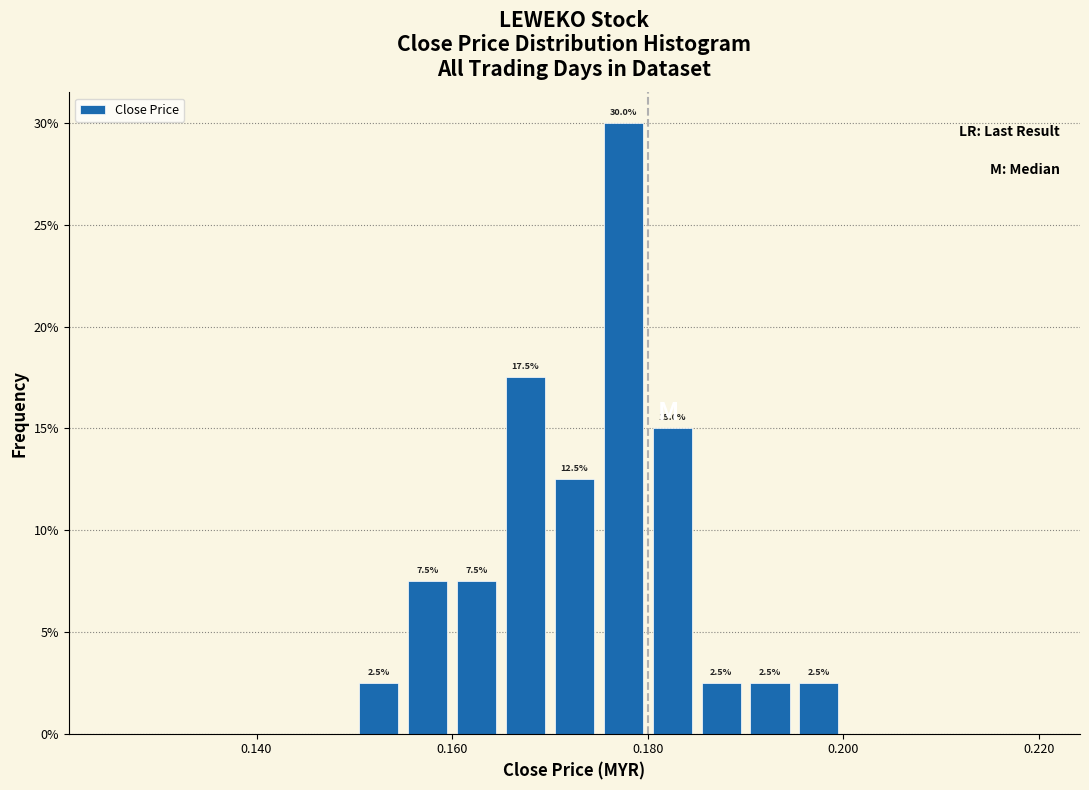

Read against the x-axis, roughly where is the centre of the tallest bar?

0.178